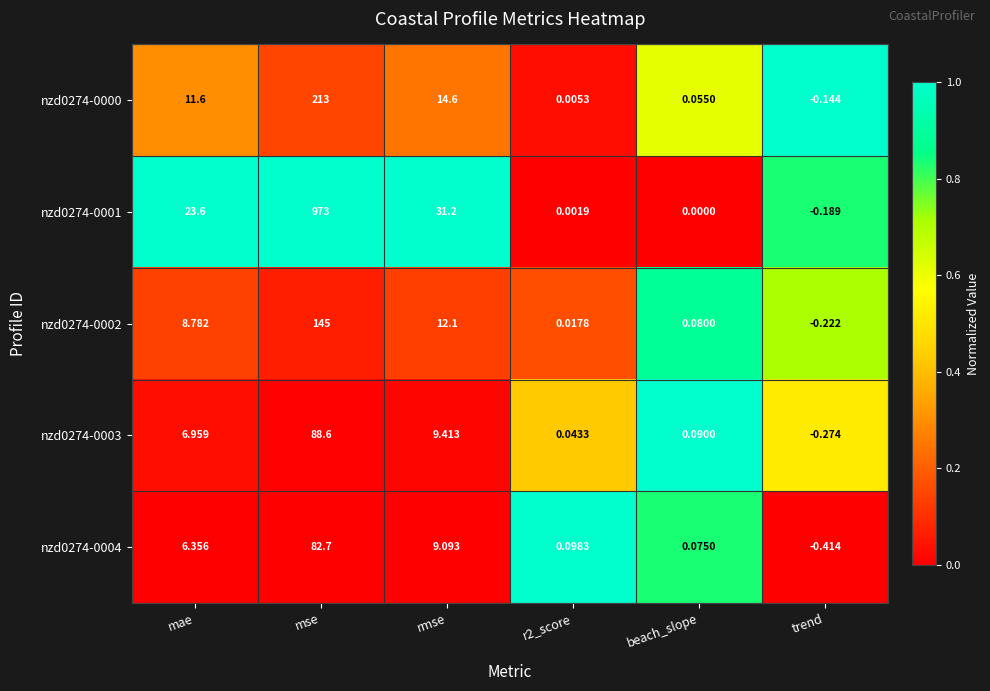

Is the value of nzd0274-0004 at rmse greater than the value of nzd0274-0003 at r2_score?

Yes